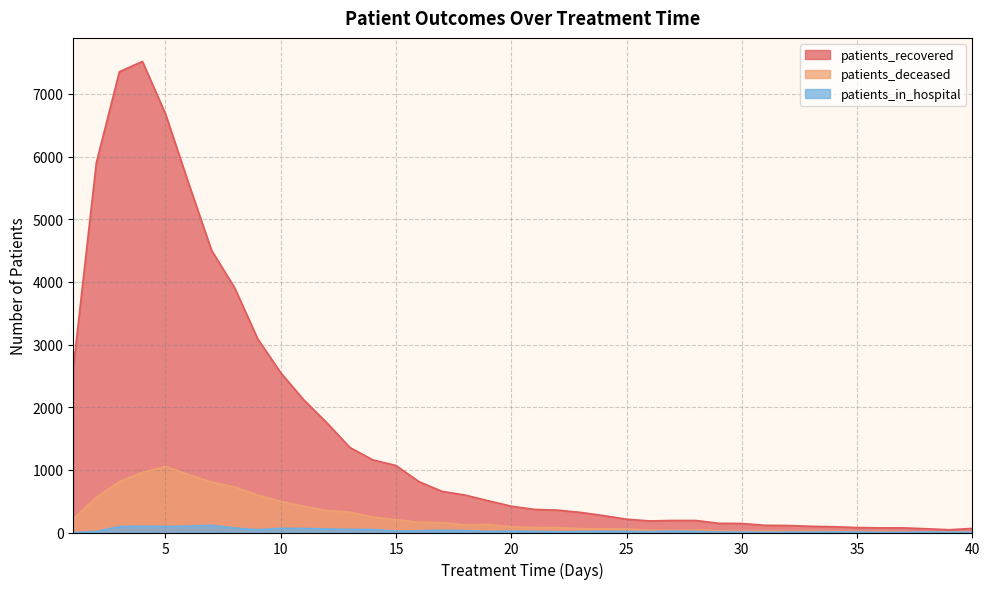

How many lines are shown in the chart?

3